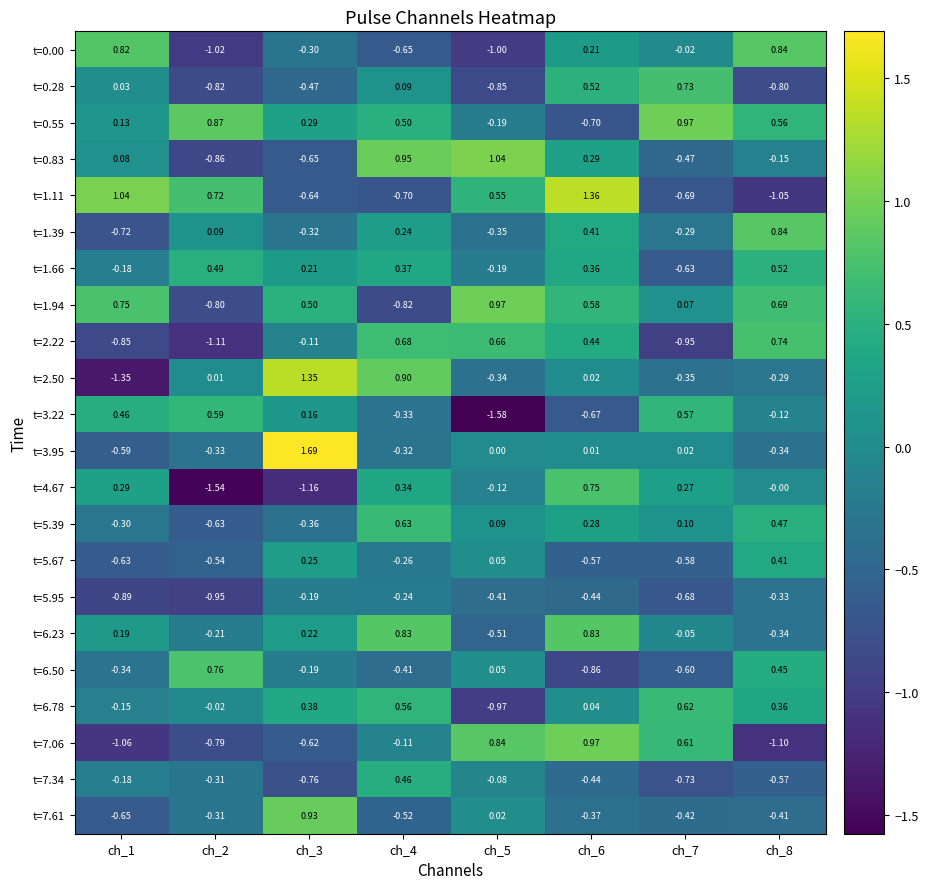

Reading left to right, transcribe all the data shown in this chart.

t=0.00: ch_1=0.8	ch_2=-1.0	ch_3=-0.3	ch_4=-0.7	ch_5=-1.0	ch_6=0.2	ch_7=-0.0	ch_8=0.8
t=0.28: ch_1=0.0	ch_2=-0.8	ch_3=-0.5	ch_4=0.1	ch_5=-0.8	ch_6=0.5	ch_7=0.7	ch_8=-0.8
t=0.55: ch_1=0.1	ch_2=0.9	ch_3=0.3	ch_4=0.5	ch_5=-0.2	ch_6=-0.7	ch_7=1.0	ch_8=0.6
t=0.83: ch_1=0.1	ch_2=-0.9	ch_3=-0.7	ch_4=0.9	ch_5=1.0	ch_6=0.3	ch_7=-0.5	ch_8=-0.1
t=1.11: ch_1=1.0	ch_2=0.7	ch_3=-0.6	ch_4=-0.7	ch_5=0.6	ch_6=1.4	ch_7=-0.7	ch_8=-1.1
t=1.39: ch_1=-0.7	ch_2=0.1	ch_3=-0.3	ch_4=0.2	ch_5=-0.3	ch_6=0.4	ch_7=-0.3	ch_8=0.8
t=1.66: ch_1=-0.2	ch_2=0.5	ch_3=0.2	ch_4=0.4	ch_5=-0.2	ch_6=0.4	ch_7=-0.6	ch_8=0.5
t=1.94: ch_1=0.8	ch_2=-0.8	ch_3=0.5	ch_4=-0.8	ch_5=1.0	ch_6=0.6	ch_7=0.1	ch_8=0.7
t=2.22: ch_1=-0.8	ch_2=-1.1	ch_3=-0.1	ch_4=0.7	ch_5=0.7	ch_6=0.4	ch_7=-0.9	ch_8=0.7
t=2.50: ch_1=-1.4	ch_2=0.0	ch_3=1.4	ch_4=0.9	ch_5=-0.3	ch_6=0.0	ch_7=-0.3	ch_8=-0.3
t=3.22: ch_1=0.5	ch_2=0.6	ch_3=0.2	ch_4=-0.3	ch_5=-1.6	ch_6=-0.7	ch_7=0.6	ch_8=-0.1
t=3.95: ch_1=-0.6	ch_2=-0.3	ch_3=1.7	ch_4=-0.3	ch_5=0.0	ch_6=0.0	ch_7=0.0	ch_8=-0.3
t=4.67: ch_1=0.3	ch_2=-1.5	ch_3=-1.2	ch_4=0.3	ch_5=-0.1	ch_6=0.8	ch_7=0.3	ch_8=-0.0
t=5.39: ch_1=-0.3	ch_2=-0.6	ch_3=-0.4	ch_4=0.6	ch_5=0.1	ch_6=0.3	ch_7=0.1	ch_8=0.5
t=5.67: ch_1=-0.6	ch_2=-0.5	ch_3=0.2	ch_4=-0.3	ch_5=0.1	ch_6=-0.6	ch_7=-0.6	ch_8=0.4
t=5.95: ch_1=-0.9	ch_2=-0.9	ch_3=-0.2	ch_4=-0.2	ch_5=-0.4	ch_6=-0.4	ch_7=-0.7	ch_8=-0.3
t=6.23: ch_1=0.2	ch_2=-0.2	ch_3=0.2	ch_4=0.8	ch_5=-0.5	ch_6=0.8	ch_7=-0.1	ch_8=-0.3
t=6.50: ch_1=-0.3	ch_2=0.8	ch_3=-0.2	ch_4=-0.4	ch_5=0.1	ch_6=-0.9	ch_7=-0.6	ch_8=0.5
t=6.78: ch_1=-0.1	ch_2=-0.0	ch_3=0.4	ch_4=0.6	ch_5=-1.0	ch_6=0.0	ch_7=0.6	ch_8=0.4
t=7.06: ch_1=-1.1	ch_2=-0.8	ch_3=-0.6	ch_4=-0.1	ch_5=0.8	ch_6=1.0	ch_7=0.6	ch_8=-1.1
t=7.34: ch_1=-0.2	ch_2=-0.3	ch_3=-0.8	ch_4=0.5	ch_5=-0.1	ch_6=-0.4	ch_7=-0.7	ch_8=-0.6
t=7.61: ch_1=-0.7	ch_2=-0.3	ch_3=0.9	ch_4=-0.5	ch_5=0.0	ch_6=-0.4	ch_7=-0.4	ch_8=-0.4